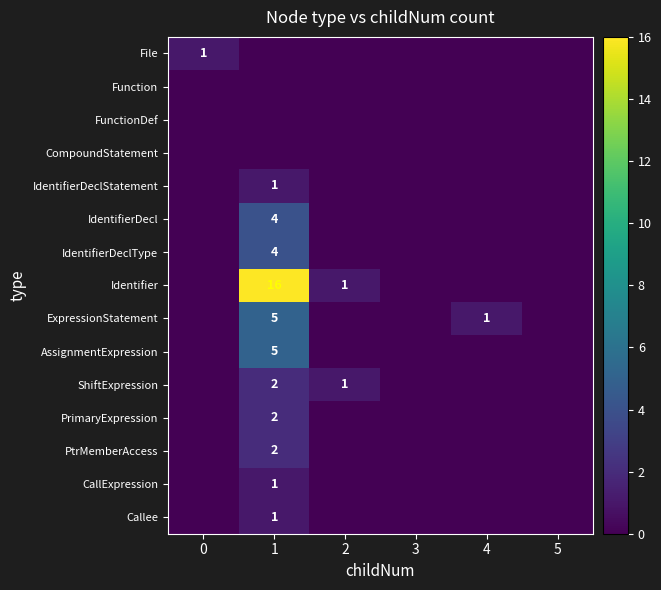

Is it true that CallExpression equals 1 at 1?

True